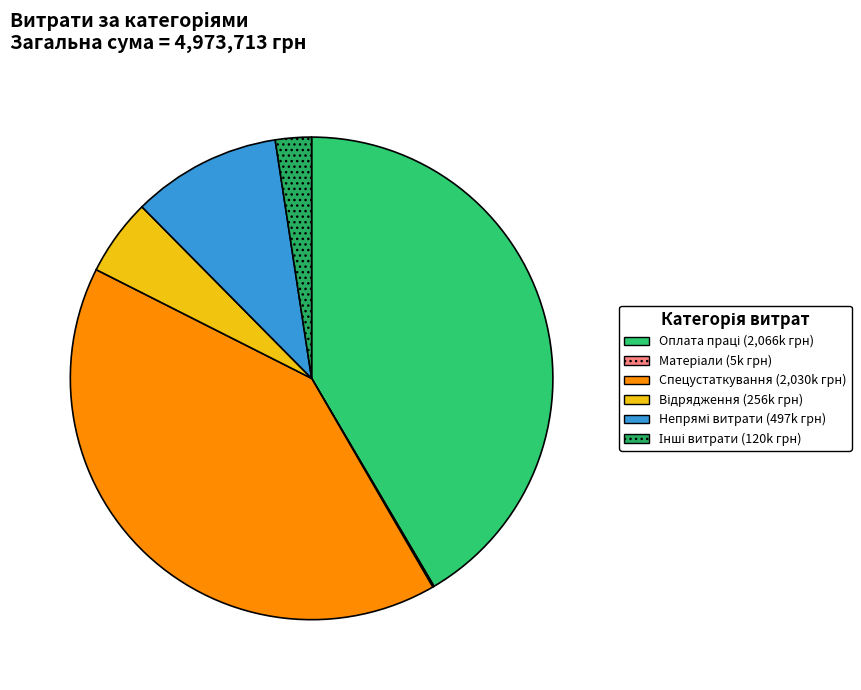

Count the number of slices in the pie.

6